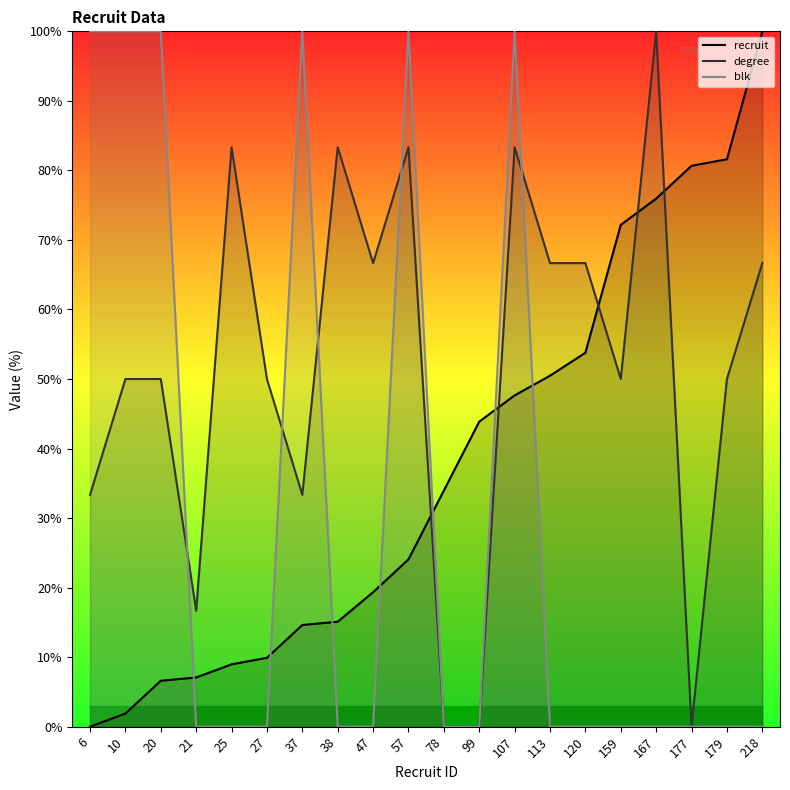

How many positive values does the degree series have?

17